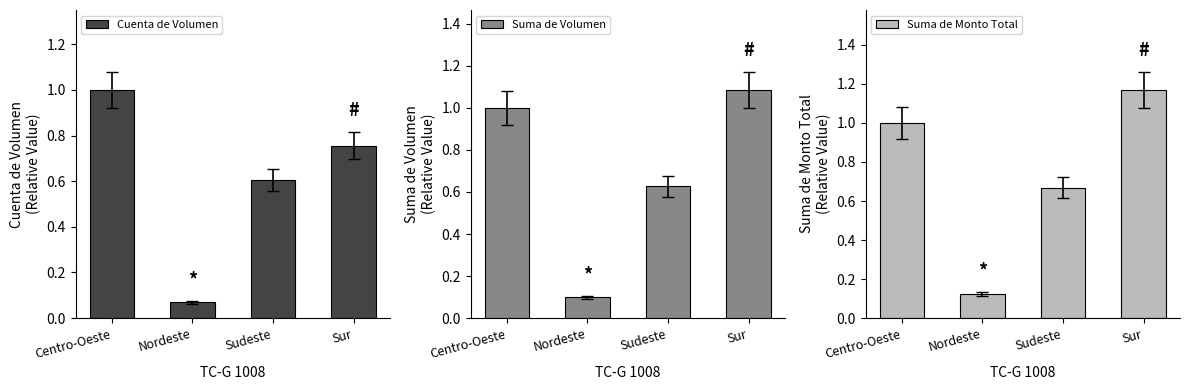

How many bars are there in total?

12